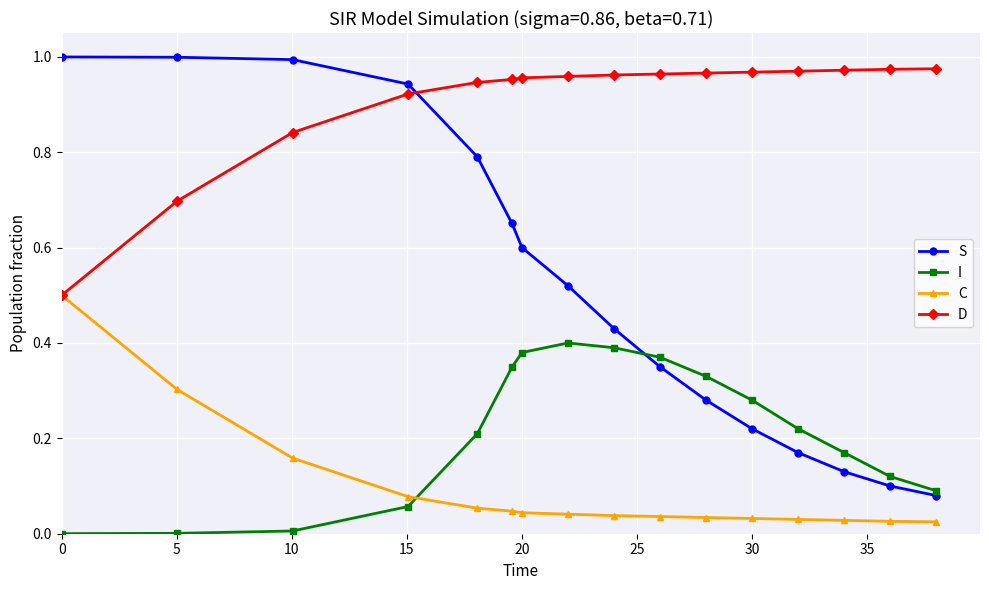

Rank the series by their maximum value, from lowest to highest.

I, C, D, S